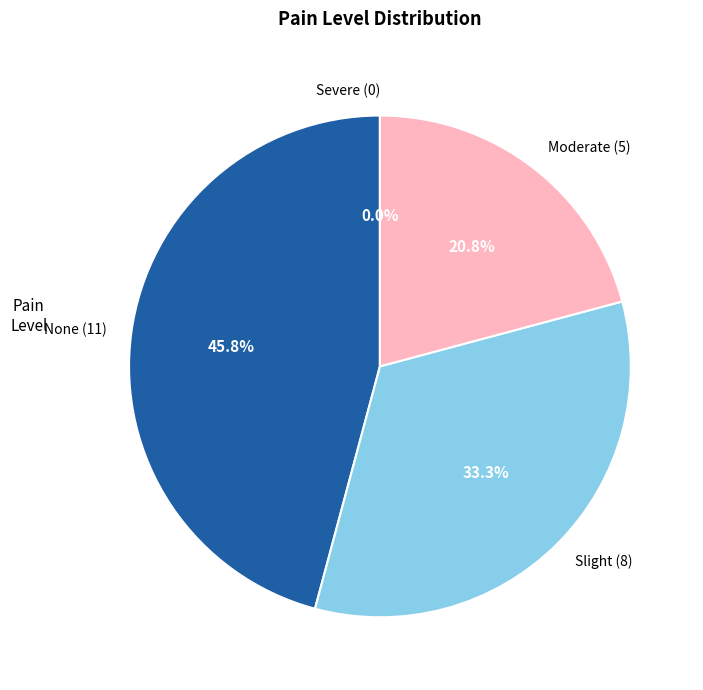

To the nearest percent, what portion does Moderate (5) represent?

21%